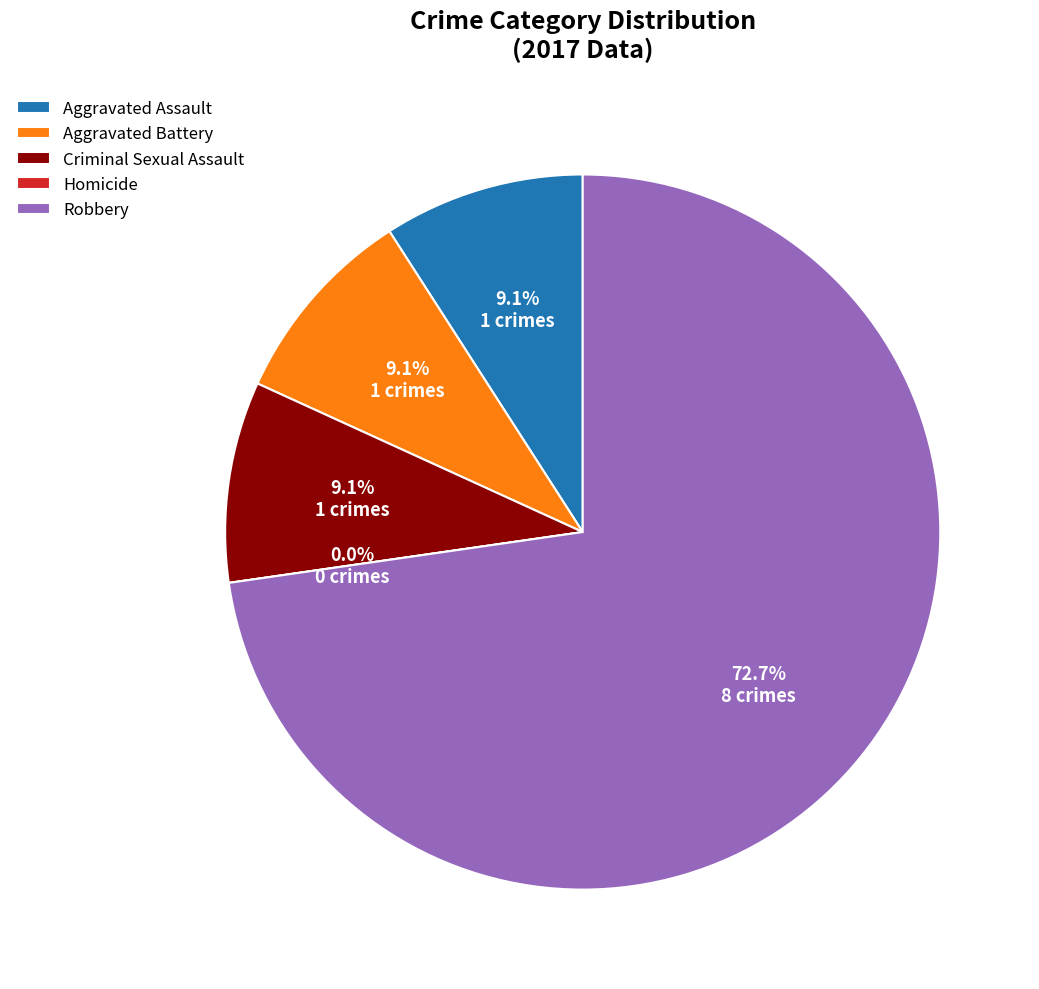

Is it true that Homicide is 0% of the pie?

True